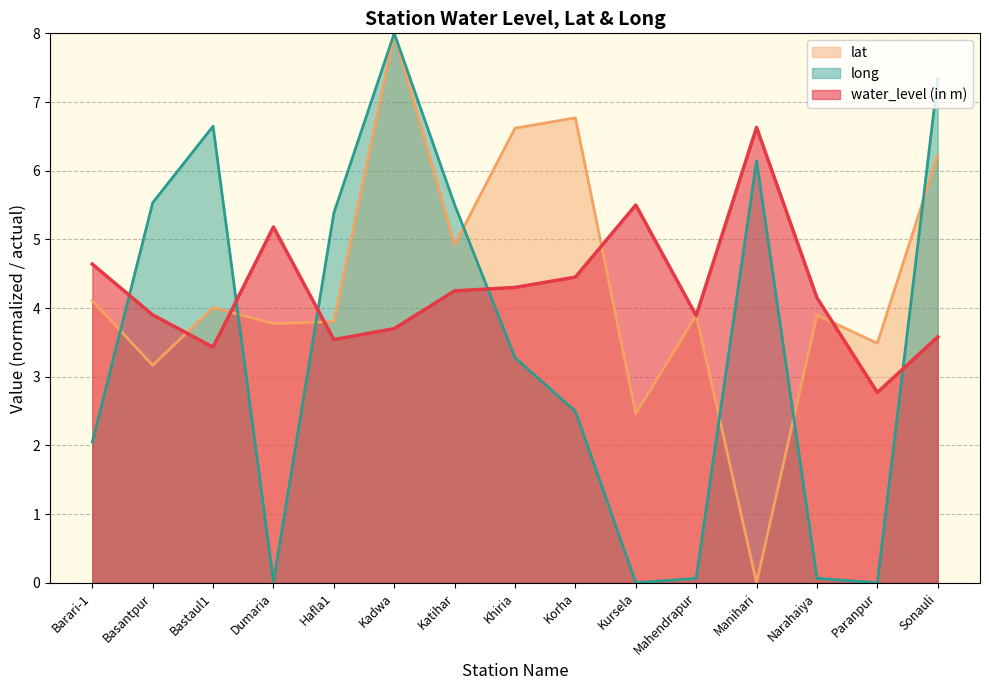

What is the difference between the highest and lowest values at Paranpur?

3.5